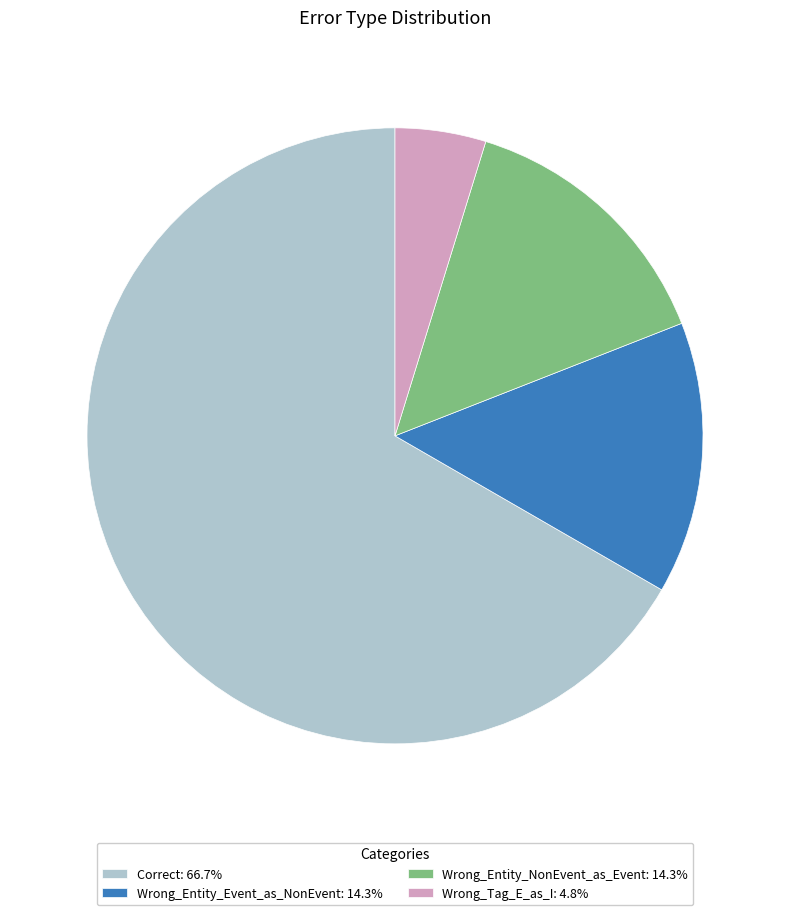

What is the ratio of the value at Wrong_Tag_E_as_I: 4.8% to the value at Wrong_Entity_Event_as_NonEvent: 14.3%?

0.3